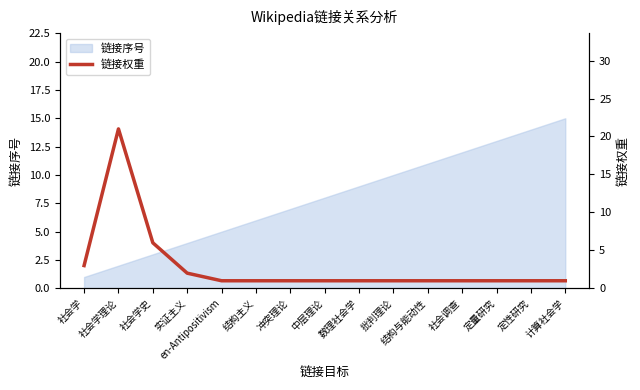

The value of 链接序号 at 社会学史 is 3. True or false?

True